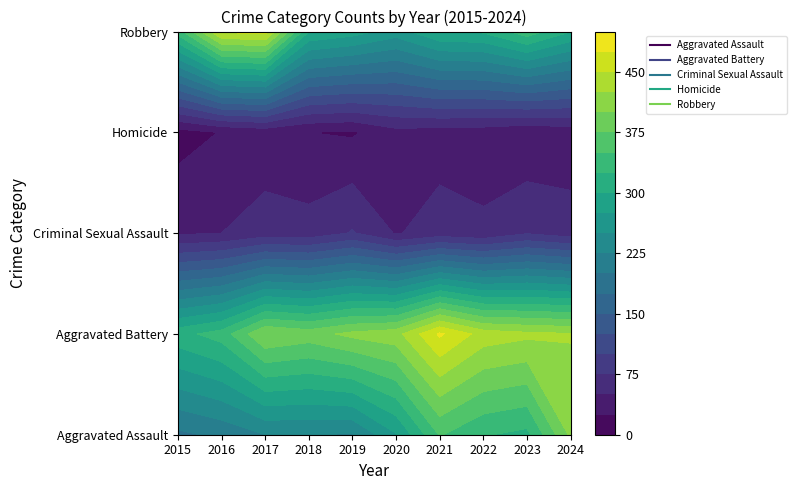

Is it true that Aggravated Assault equals 178 at 2022?

False